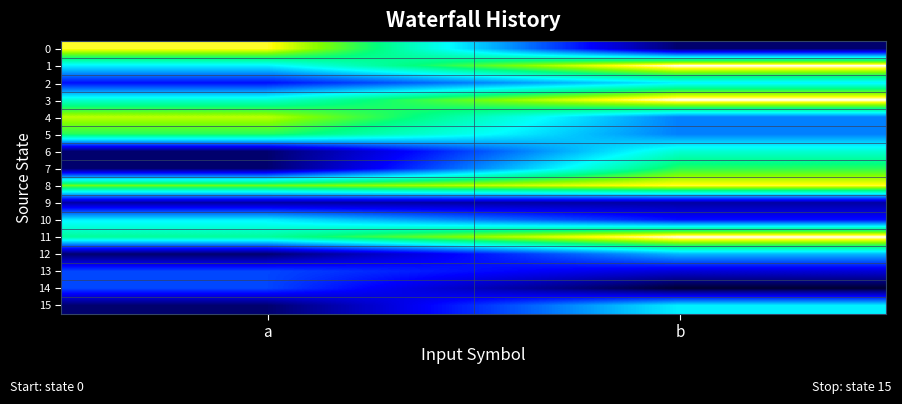

Reading right to left, extract all data points from this chart.

0: b=1	a=14
1: b=15	a=8
2: b=8	a=4
3: b=15	a=9
4: b=6	a=13
5: b=6	a=11
6: b=9	a=1
7: b=11	a=1
8: b=14	a=12
9: b=2	a=2
10: b=4	a=8
11: b=15	a=10
12: b=7	a=1
13: b=3	a=5
14: b=0	a=5
15: b=8	a=1